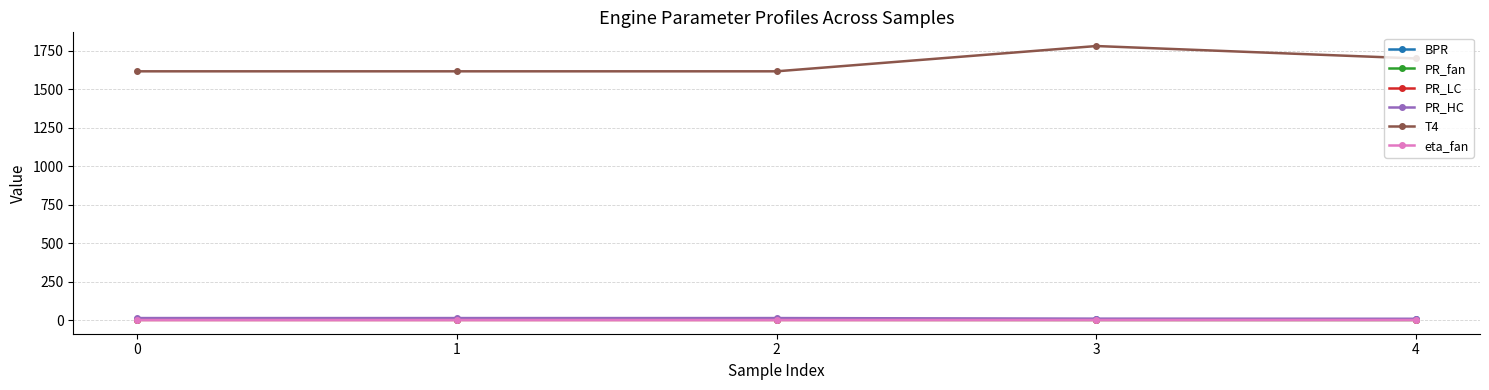

The value of T4 at 4 is 1700.3. True or false?

True